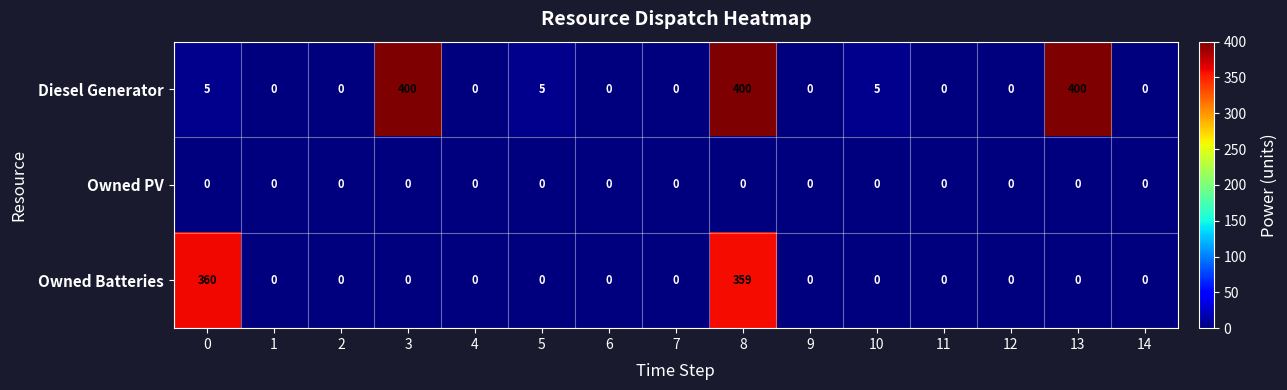

What is the maximum value shown in the chart?

400